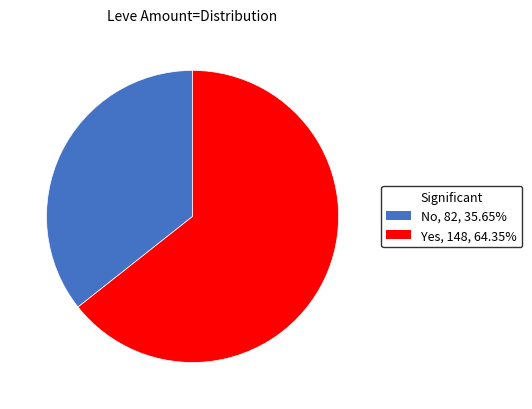

Rank the categories by value from lowest to highest.

No, Yes